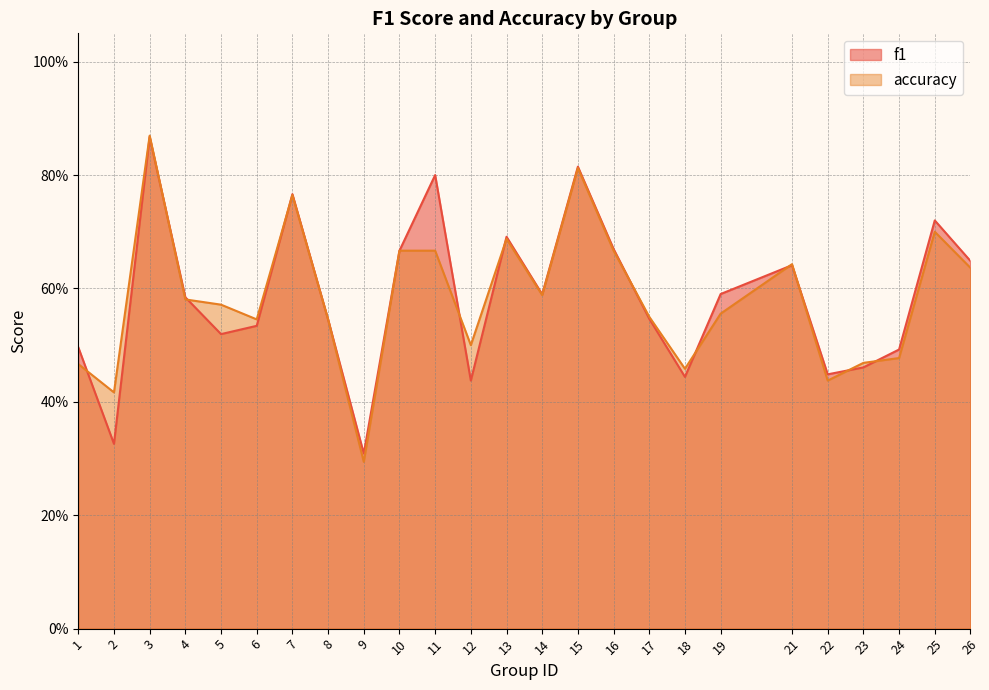

What is the value of the f1 point at the 3rd from the left?

0.9